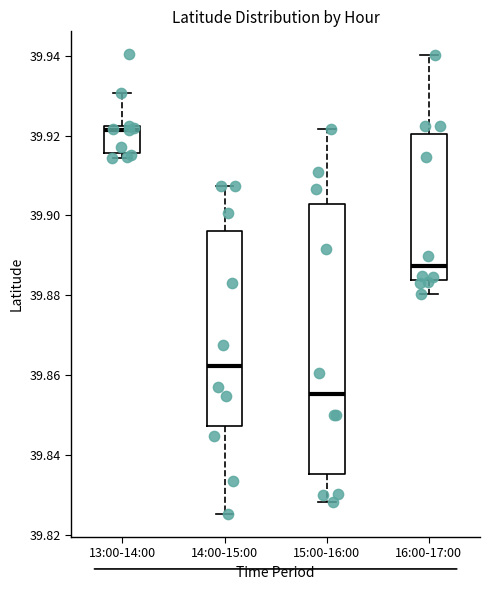

Which box is the tallest, from its lower edge to its upper edge?

15:00-16:00